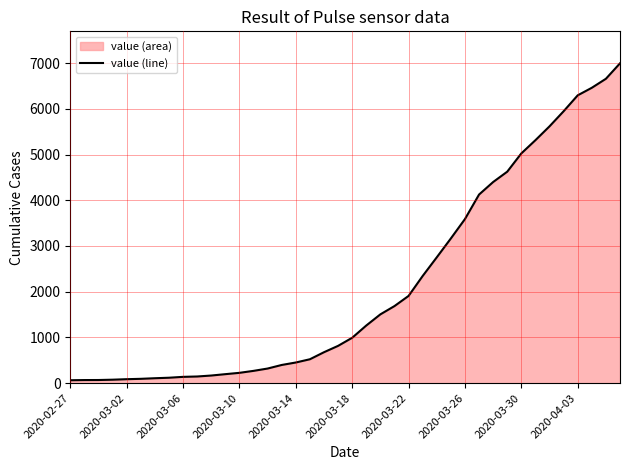

What is the difference between the maximum and minimum values?

6931